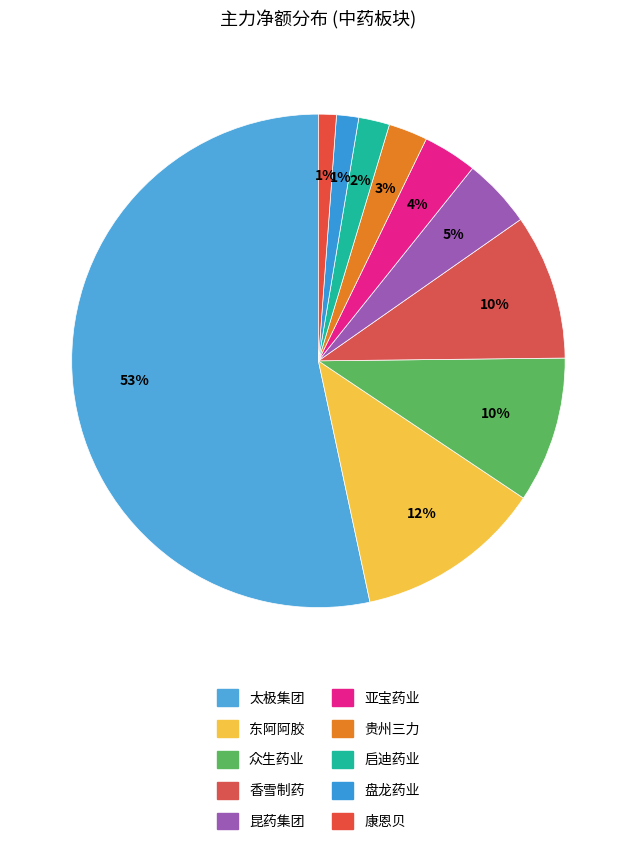

What is the largest slice in the pie chart?

太极集团